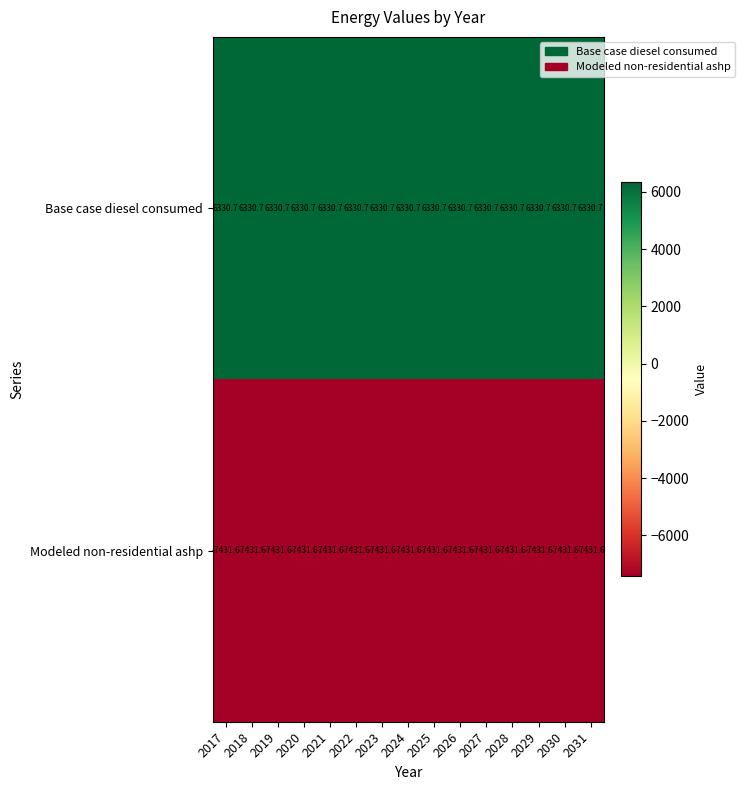

How many distinct data groups are displayed?

2